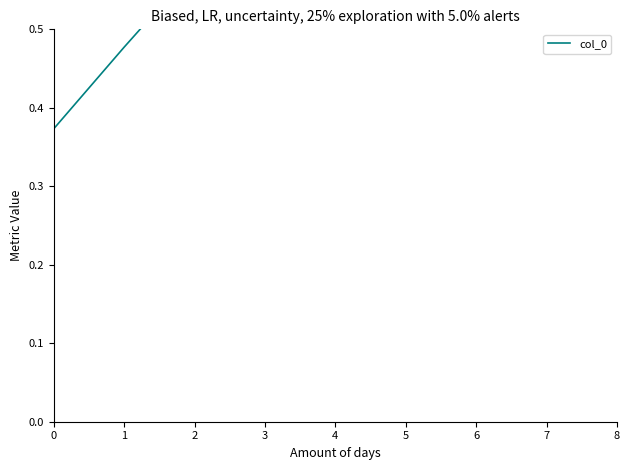

Read the value at 6.

1.0